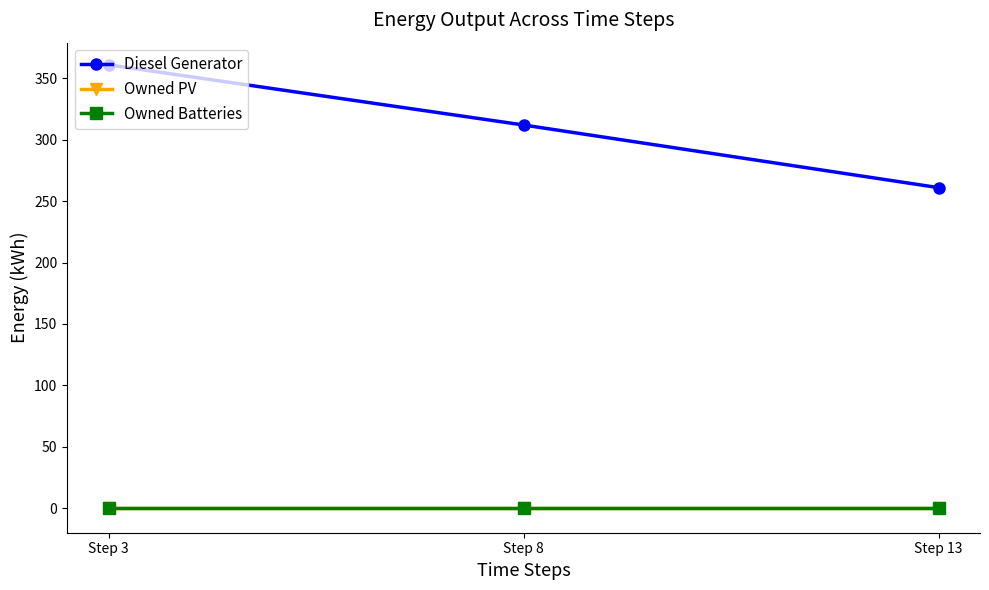

Is this an area chart (filled region under the line)?

No